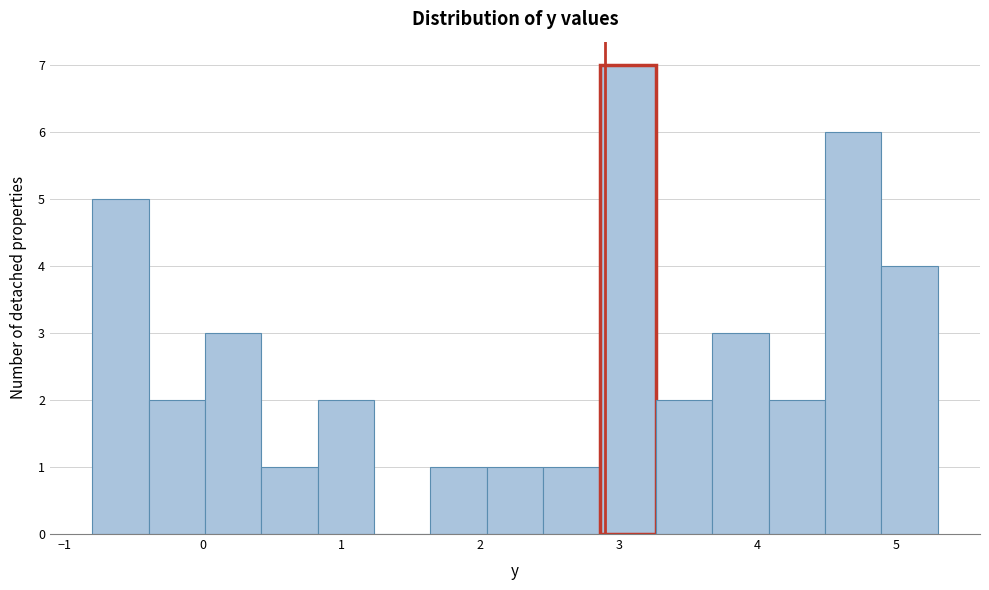

Over which range of the x-axis is the bar tallest?

2.9 to 3.3